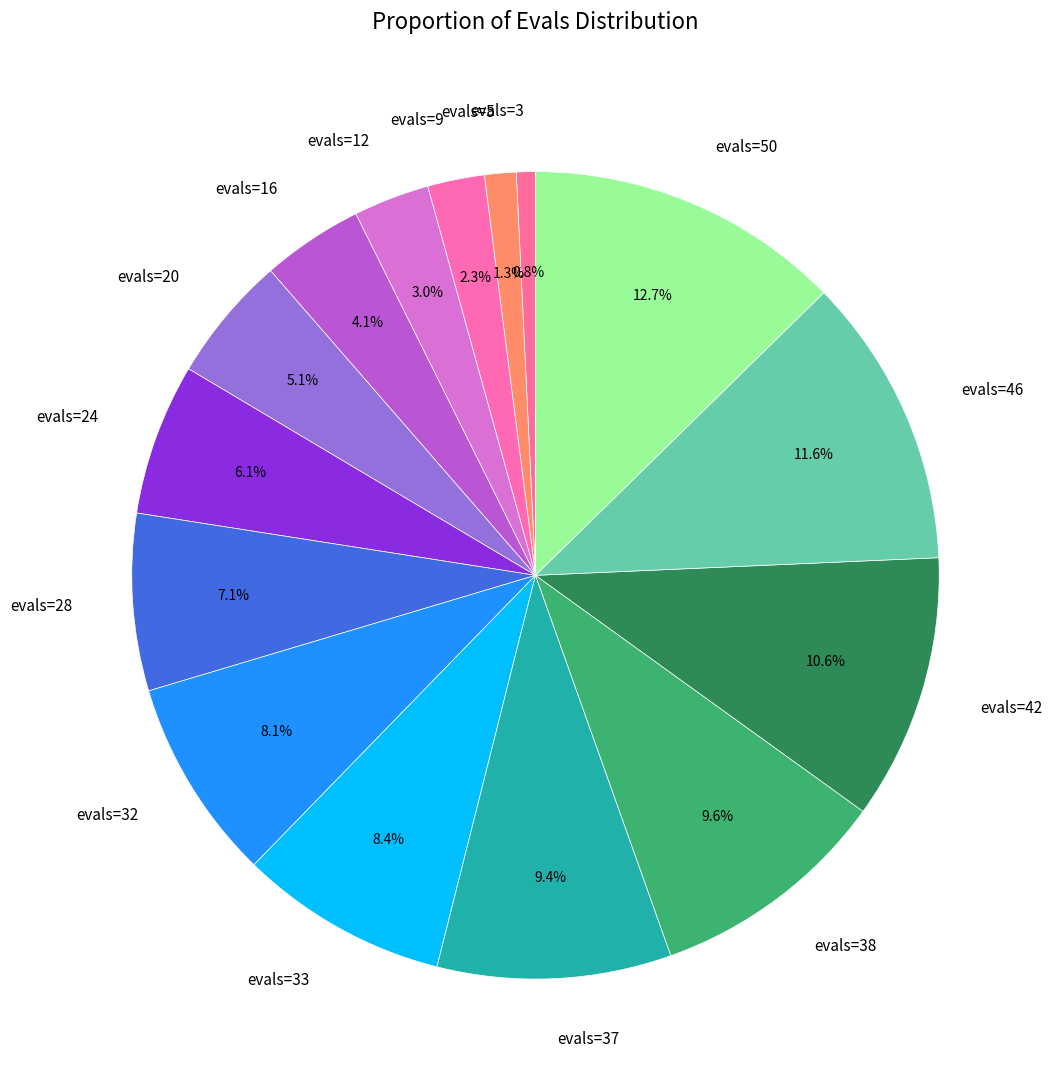

To the nearest percent, what percentage of the pie is evals=46?

12%